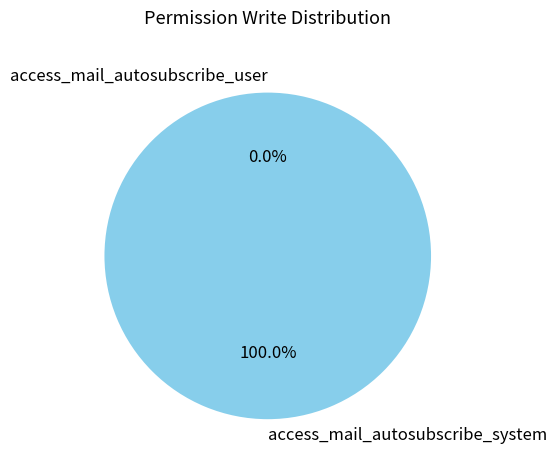

Count the number of slices in the pie.

2